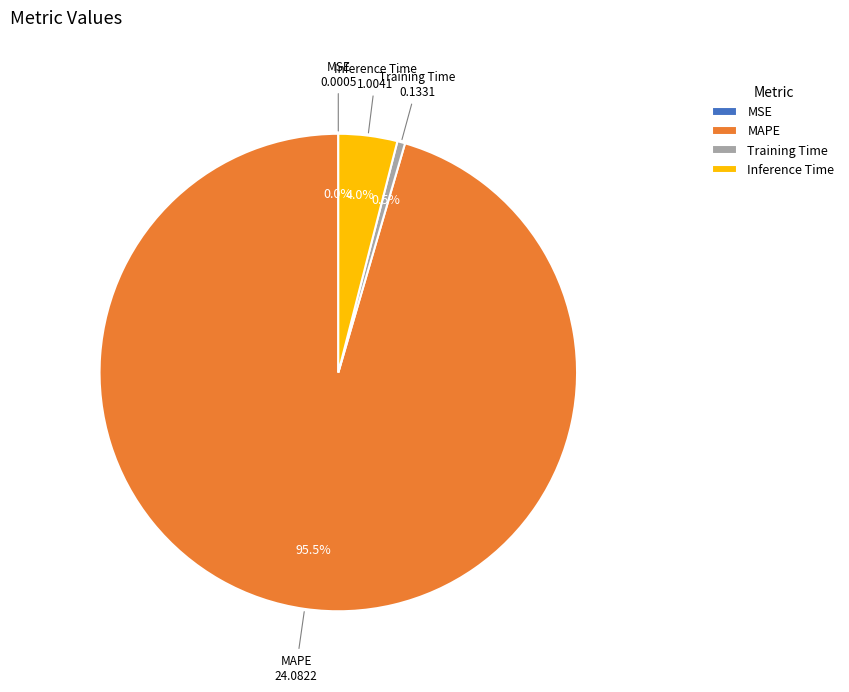

To the nearest percent, what is the average slice percentage?

25%